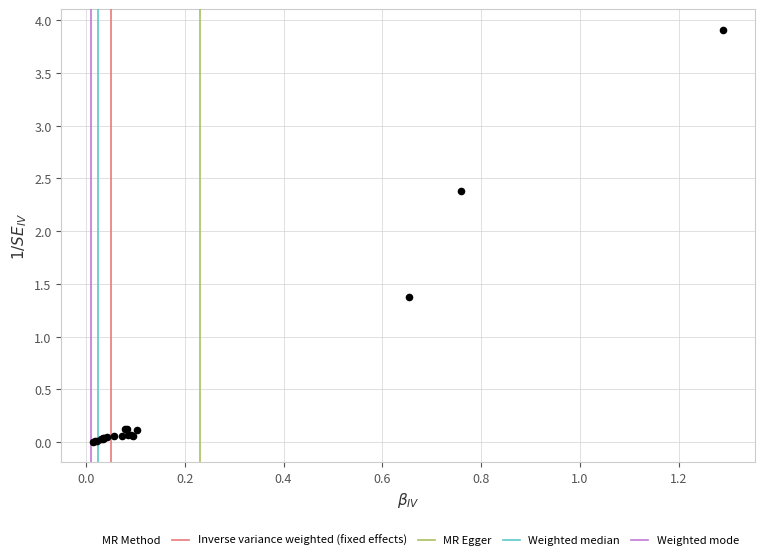

What Y value in the scatter plot is closest to 1?

1.4